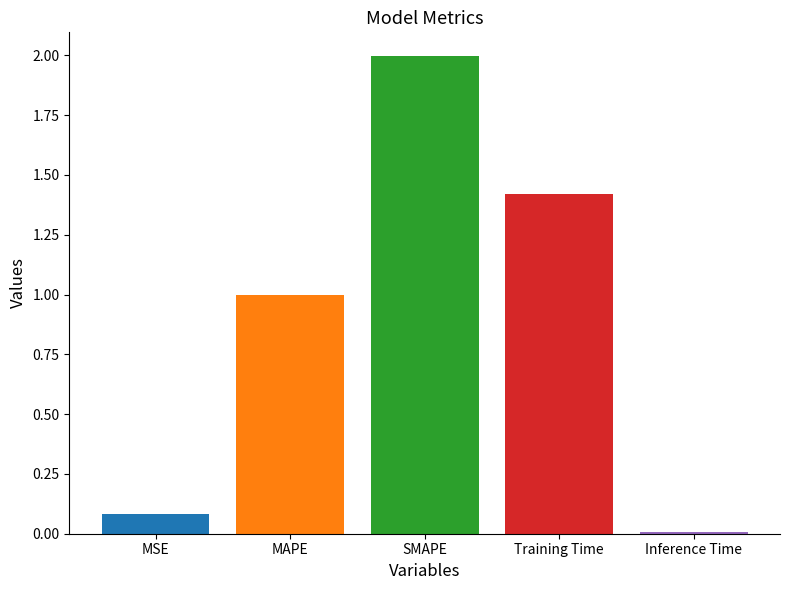

What is the greatest value displayed?

2.0